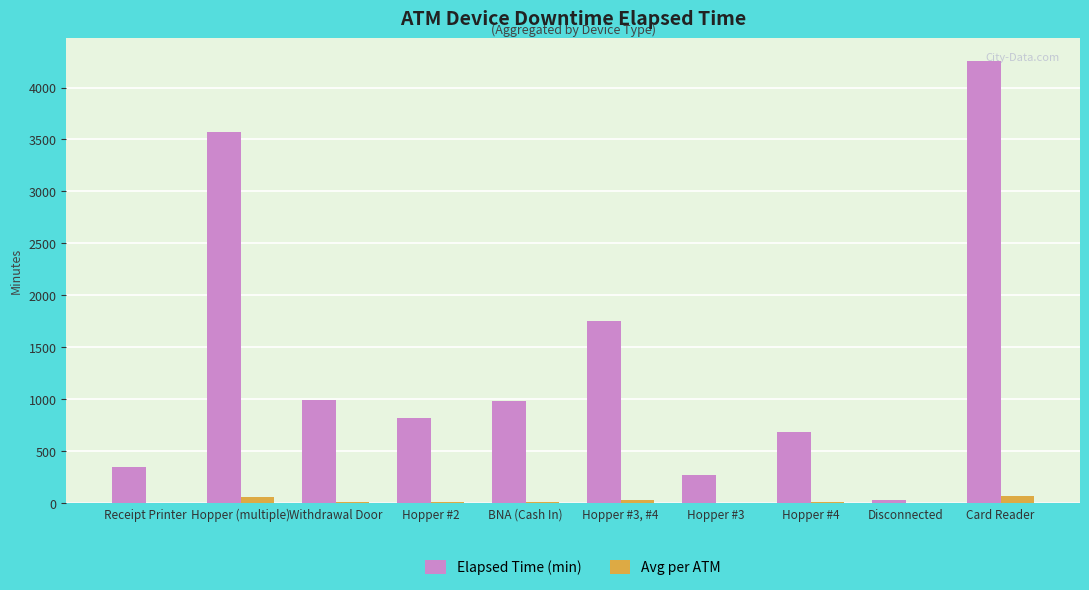

How many groups of bars are there?

10